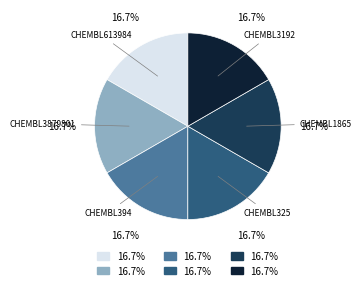

Is there any slice that represents more than half of the pie?

No